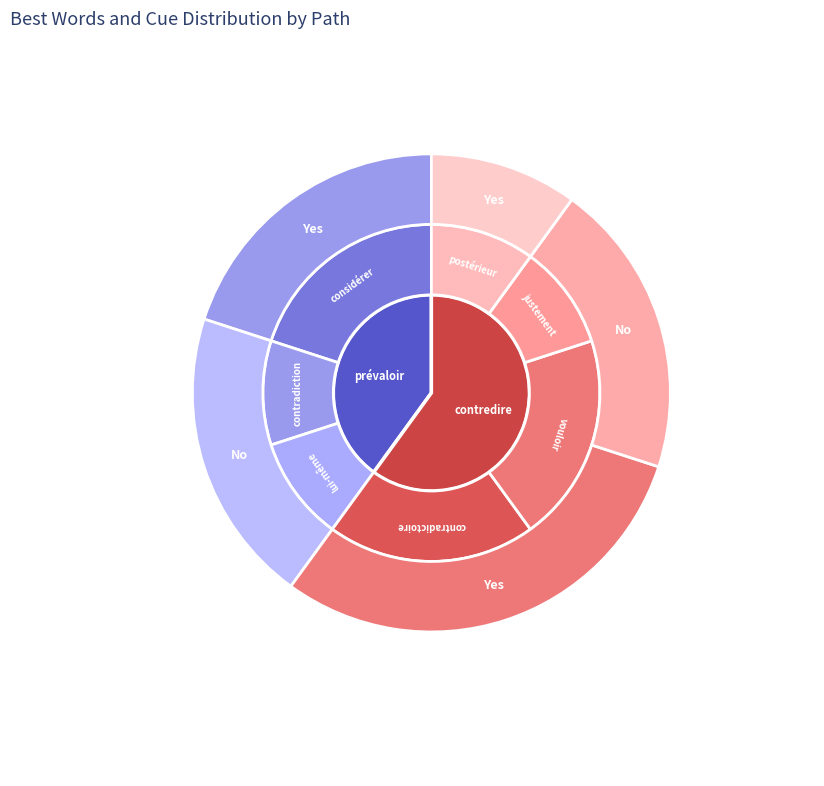

What is the total percentage of postérieur and lui-même?

18.8%